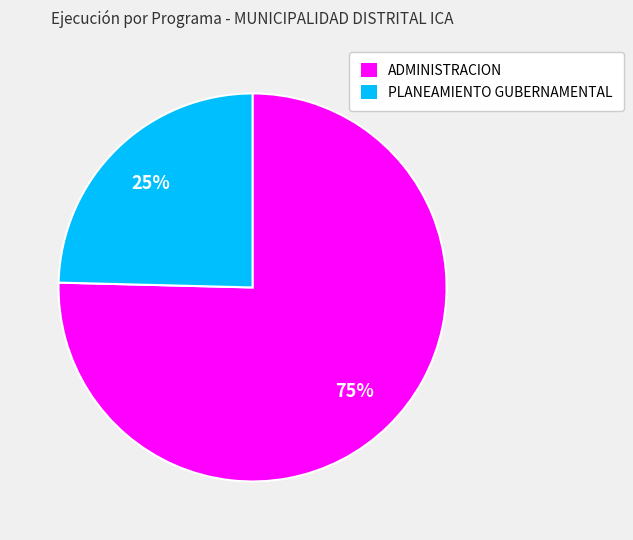

To the nearest percent, what portion does PLANEAMIENTO GUBERNAMENTAL represent?

25%